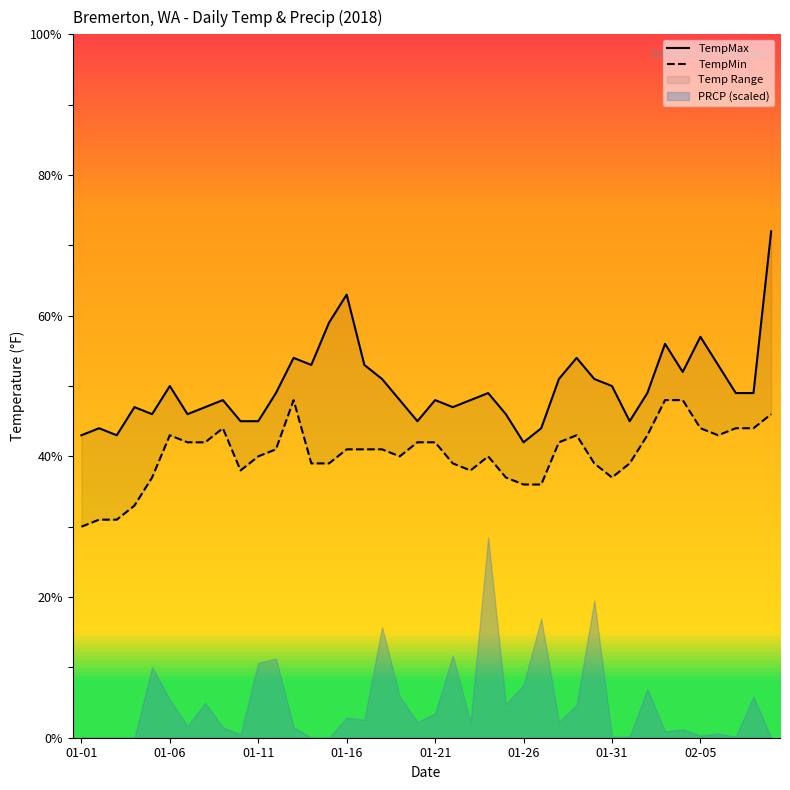

What is the difference between the maximum and minimum values in the TempMin series?

18